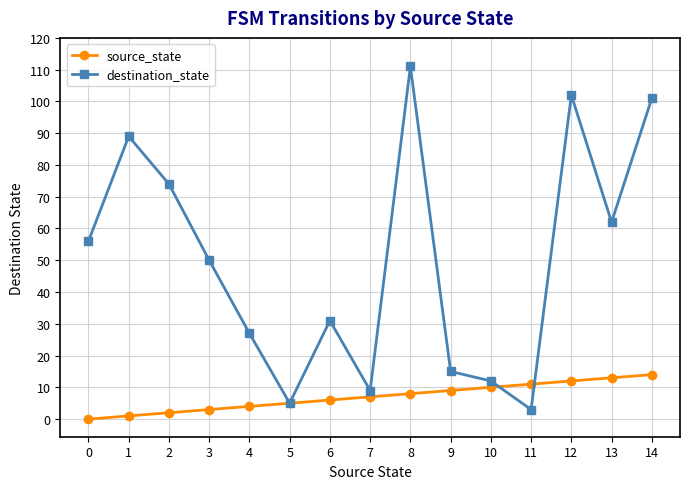

True or false: source_state has a value of 12 at 12.

True